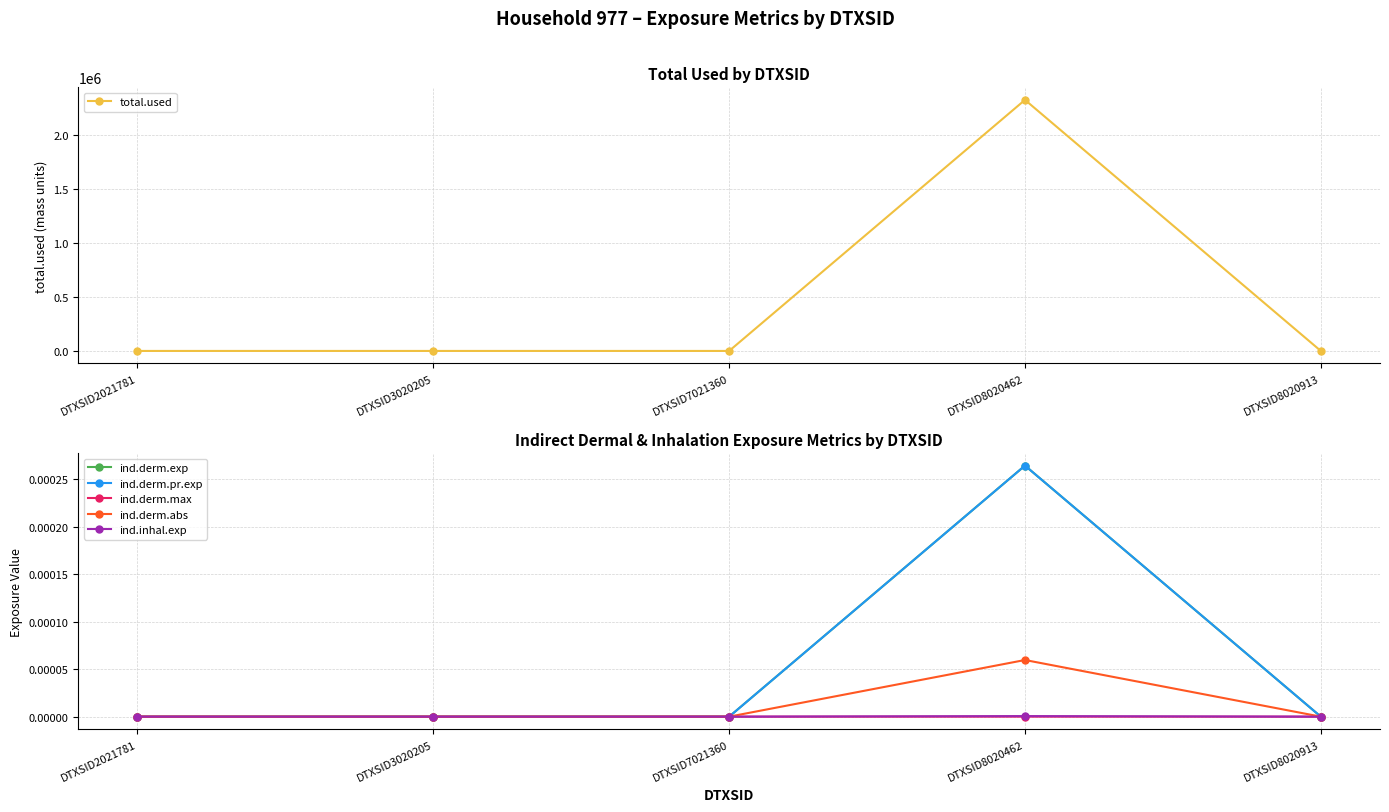

Reading left to right, list all the values displayed in this chart.

total.used: 0.0	0.0	0.0	2321595.7	0.0
ind.derm.exp: 0.0	0.0	0.0	0.0	0.0
ind.derm.pr.exp: 0.0	0.0	0.0	0.0	0.0
ind.derm.max: 0.0	0.0	0.0	0.0	0.0
ind.derm.abs: 0.0	0.0	0.0	0.0	0.0
ind.inhal.exp: 0.0	0.0	0.0	0.0	0.0